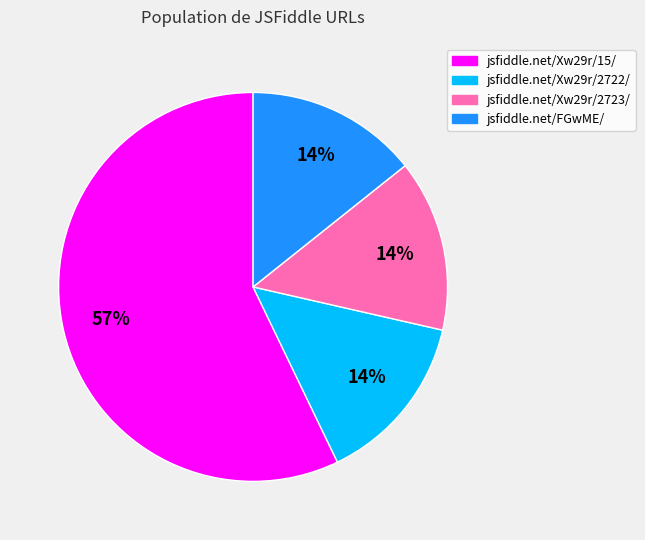

To the nearest percent, what portion does jsfiddle.net/Xw29r/2723/ represent?

14%